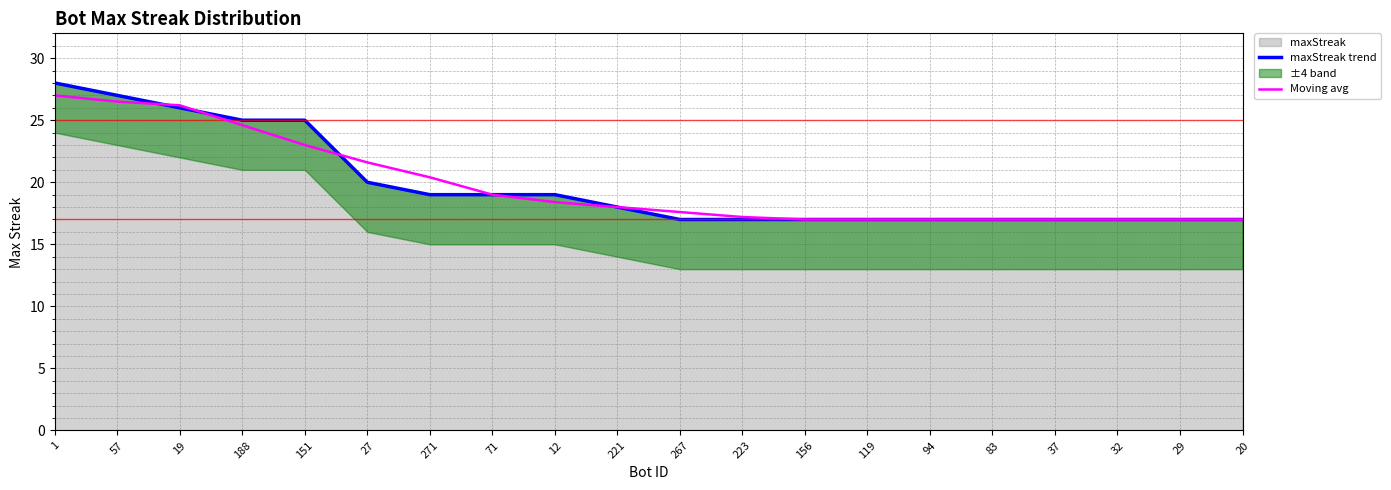

Reading left to right, list all the values displayed in this chart.

maxStreak trend: 1=28.0	57=27.0	19=26.0	188=25.0	151=25.0	27=20.0	271=19.0	71=19.0	12=19.0	221=18.0	267=17.0	223=17.0	156=17.0	119=17.0	94=17.0	83=17.0	37=17.0	32=17.0	29=17.0	20=17.0
Moving avg: 1=27.0	57=26.5	19=26.2	188=24.6	151=23.0	27=21.6	271=20.4	71=19.0	12=18.4	221=18.0	267=17.6	223=17.2	156=17.0	119=17.0	94=17.0	83=17.0	37=17.0	32=17.0	29=17.0	20=17.0